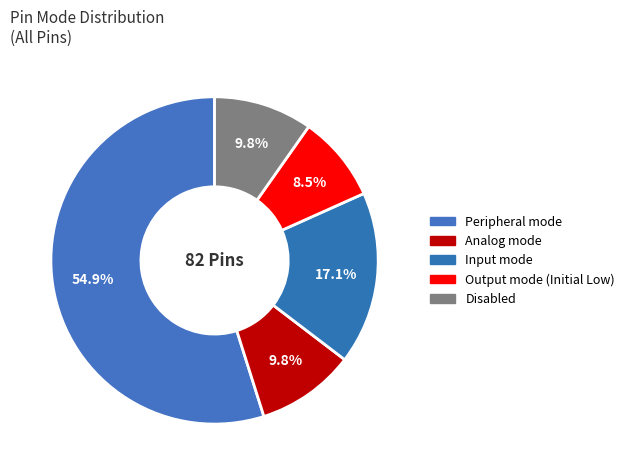

How many slices are in this pie chart?

5